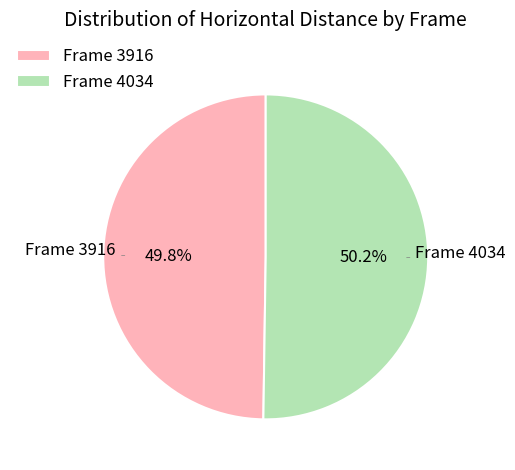

Is there a majority slice in this chart?

Yes